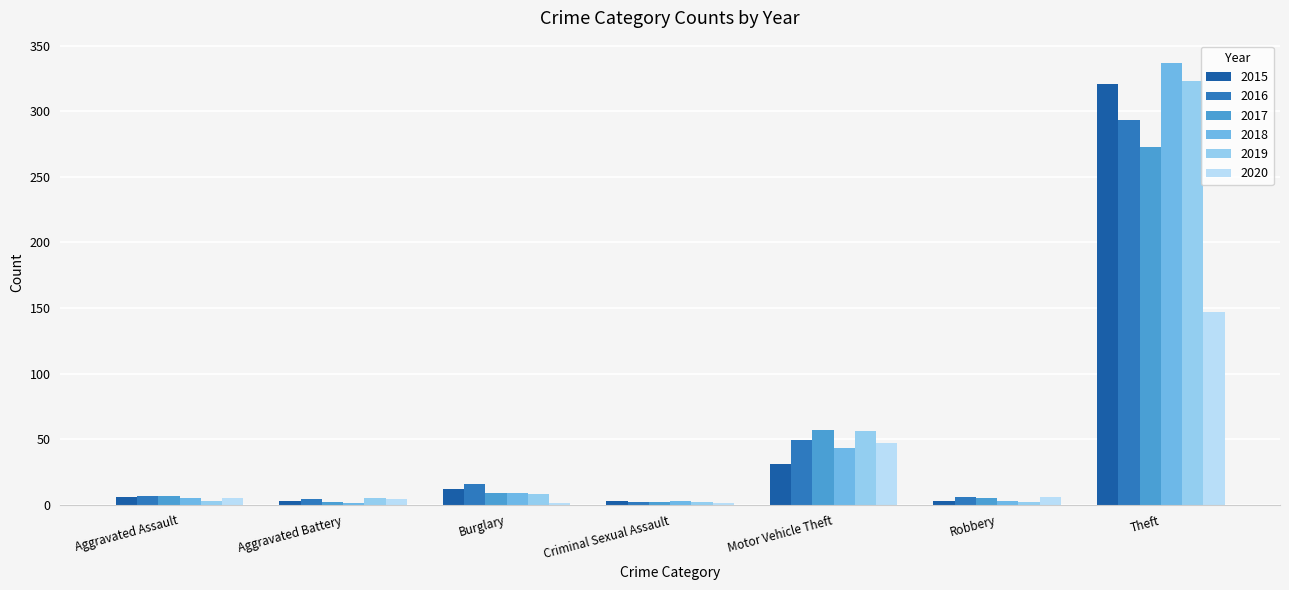

How many groups of bars are there?

7